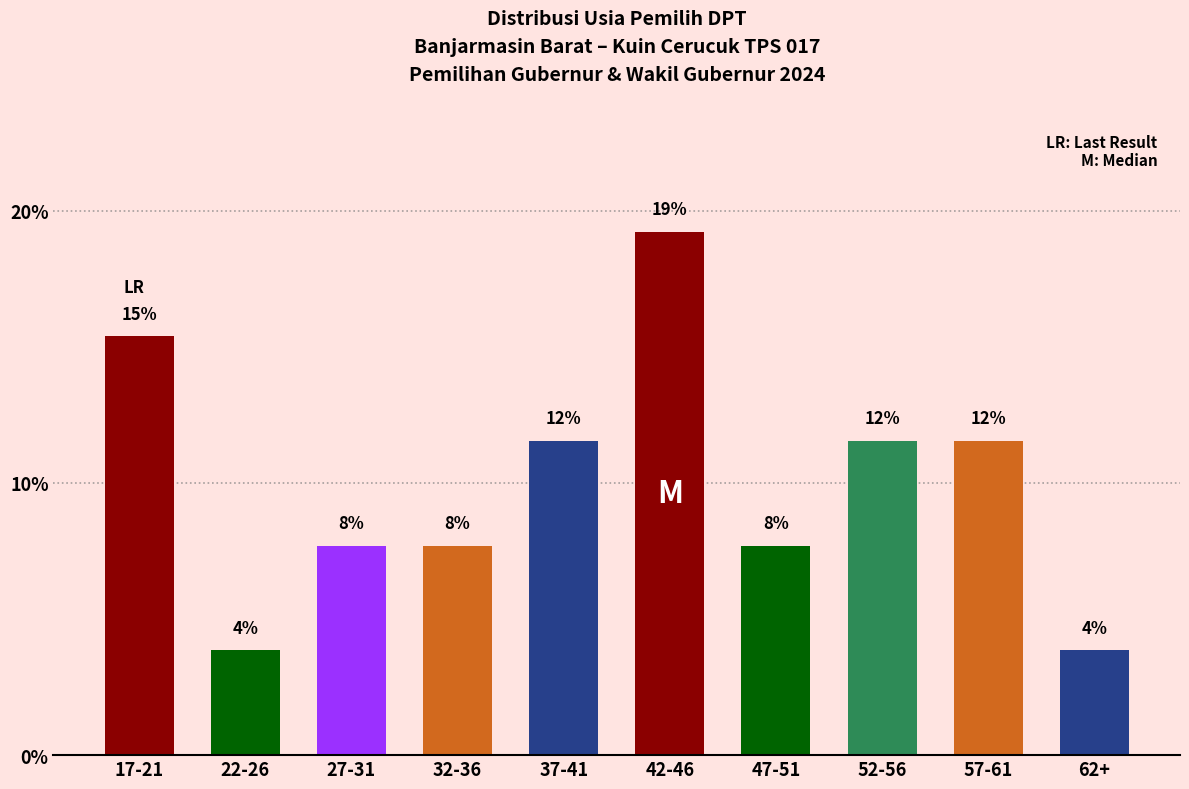

What is the sum of all values?

100.0